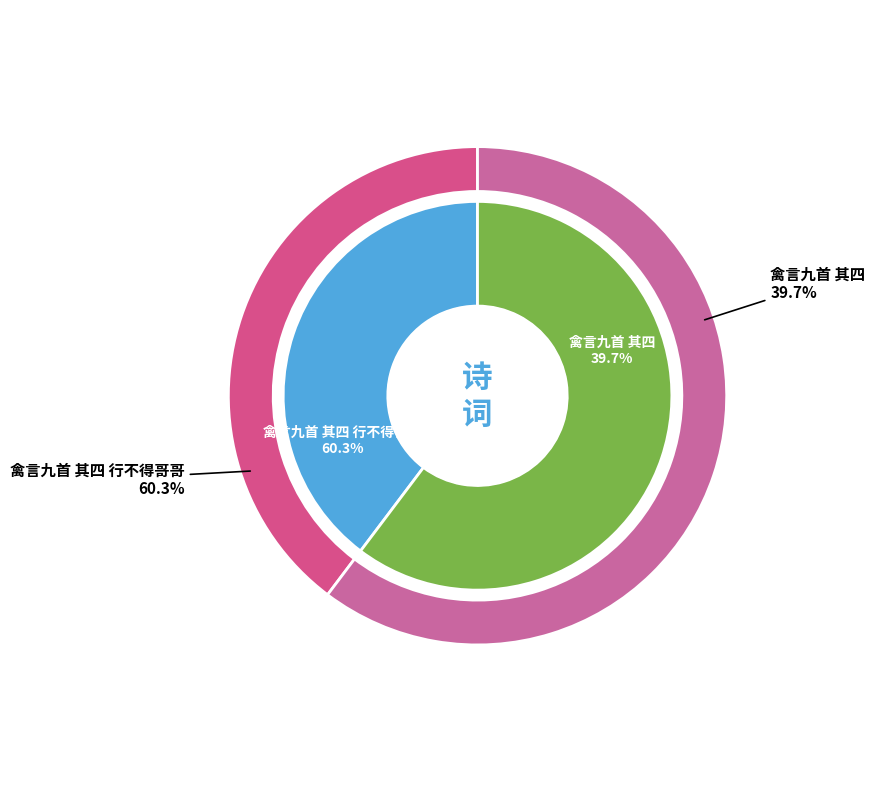

To the nearest percent, what is the average slice percentage?

50%